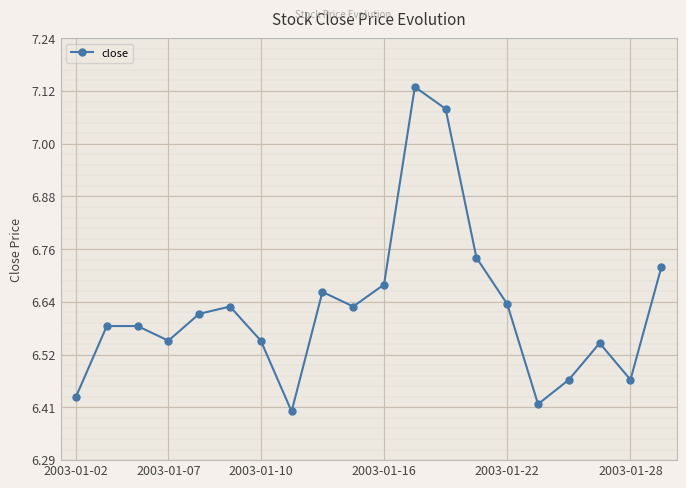

True or false: the data has more than 0 interior local peaks.

True